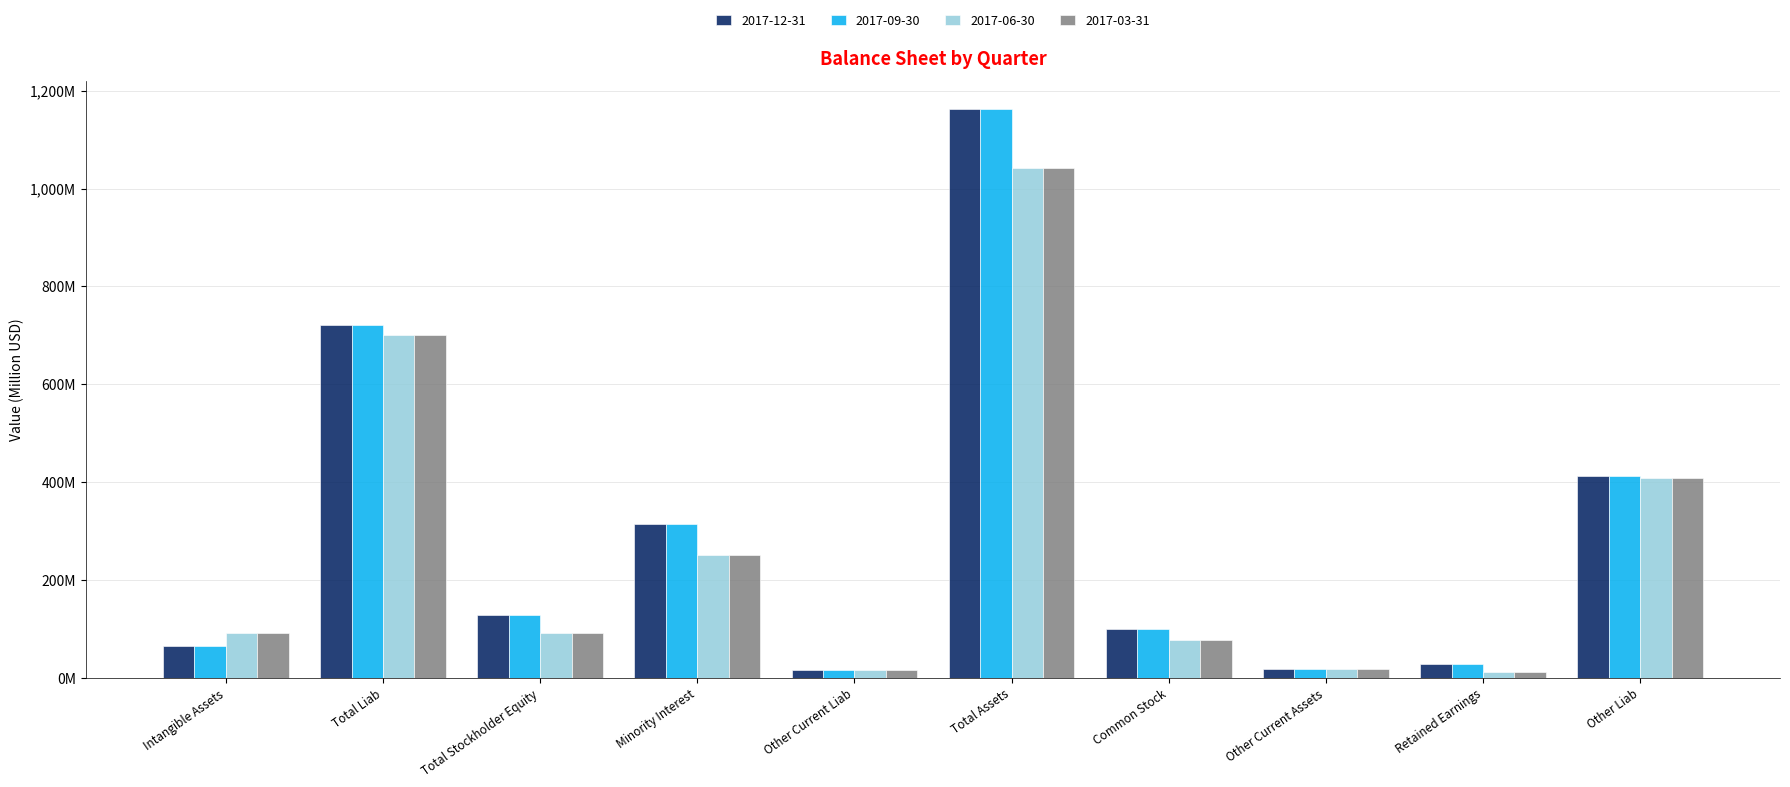

Which series has the largest range (max minus min)?

2017-12-31